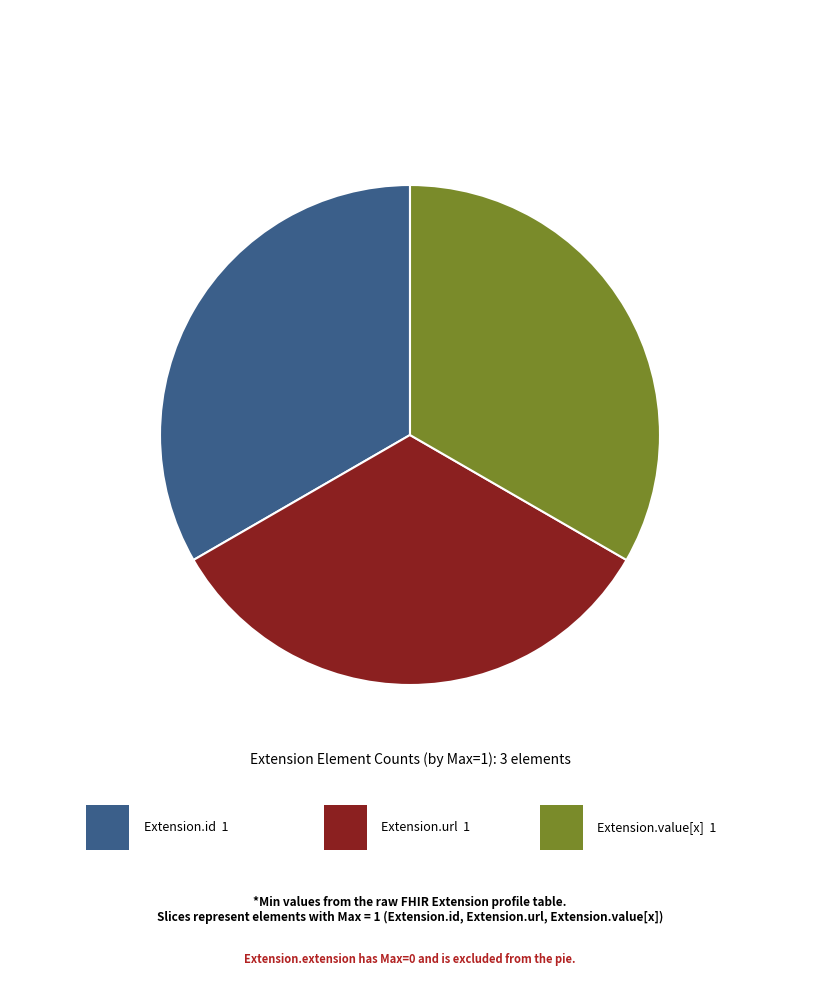

Is there a majority slice in this chart?

No